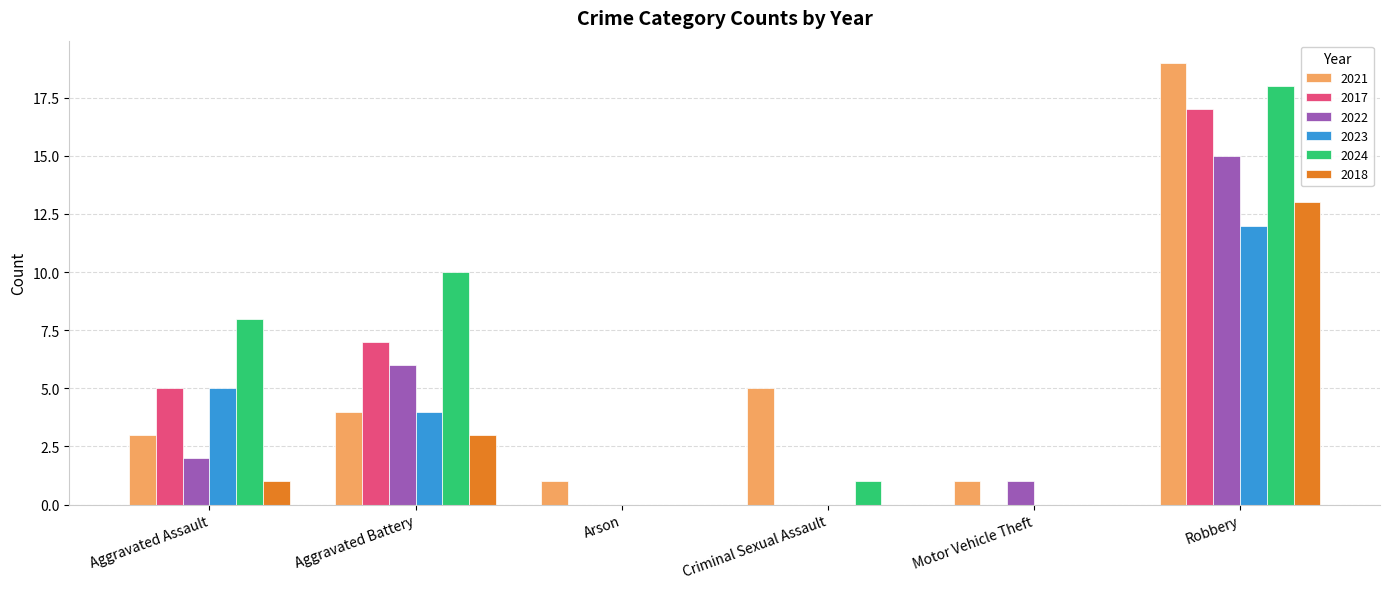

Is the value of 2021 at Arson greater than the value of 2018 at Arson?

Yes